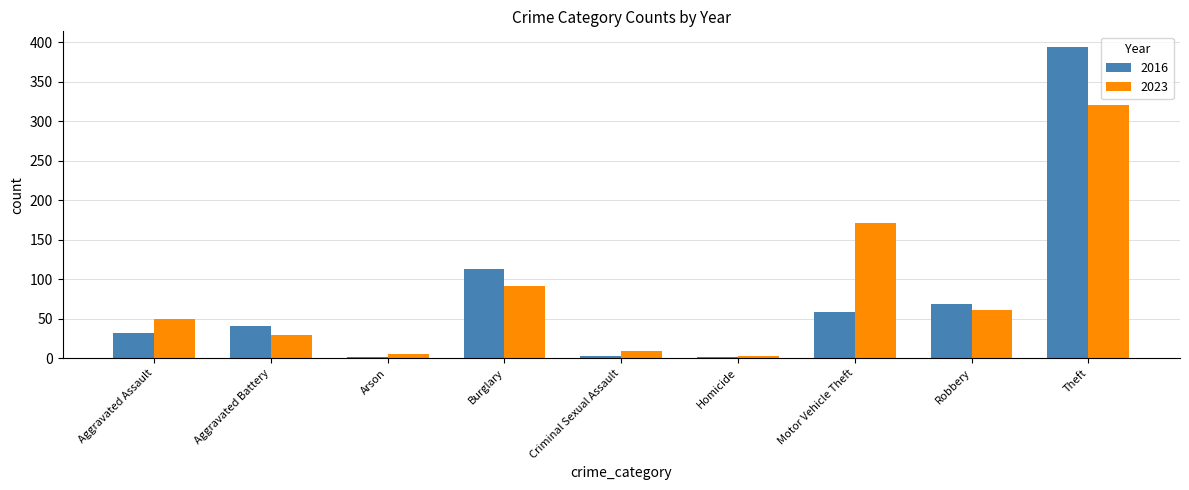

At which label is 2016 closest to 197?

Burglary